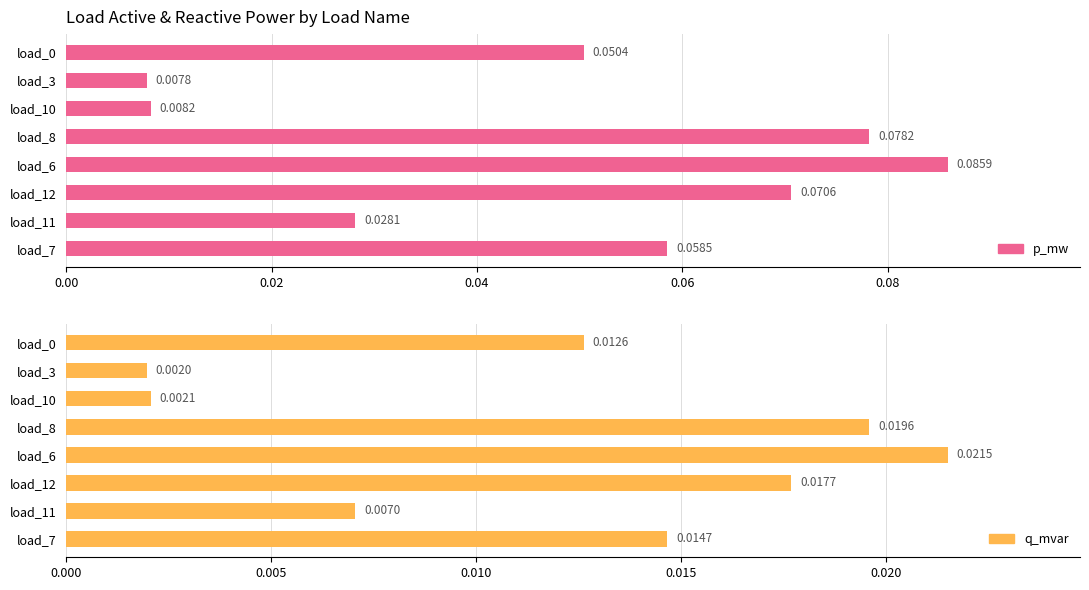

Reading left to right, extract all data points from this chart.

p_mw: 0.1	0.0	0.0	0.1	0.1	0.1	0.0	0.1
q_mvar: 0.0	0.0	0.0	0.0	0.0	0.0	0.0	0.0